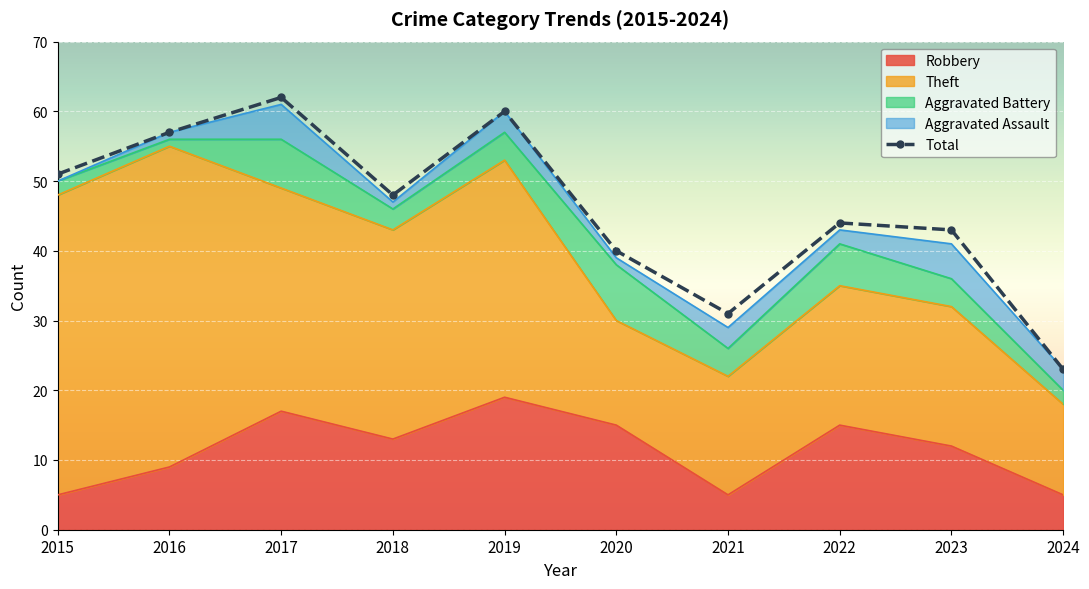

At which category does Total reach its first local peak?

2017